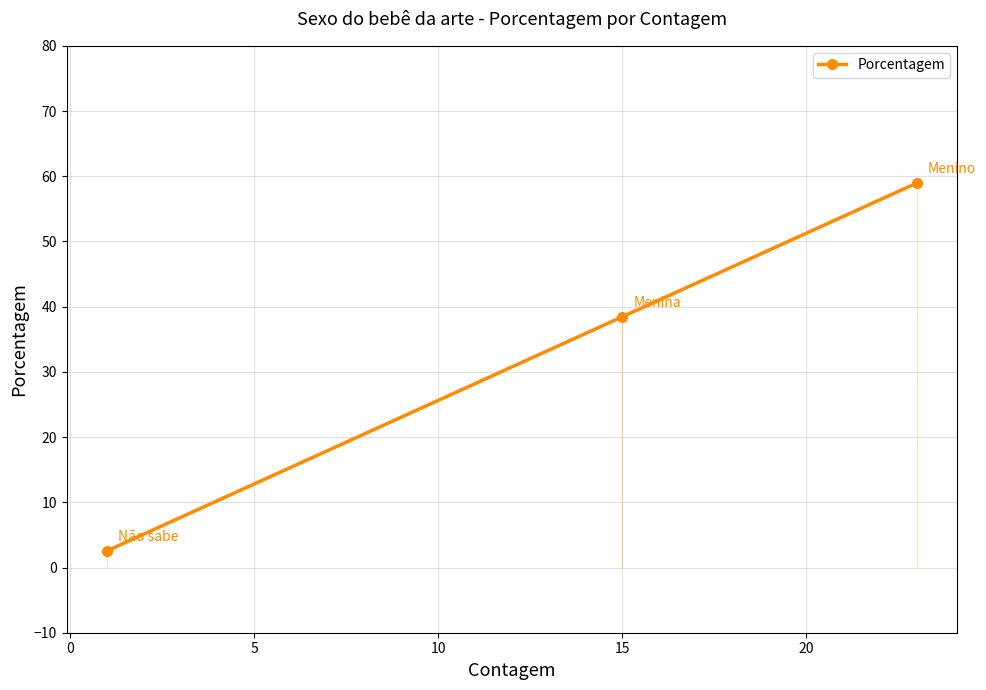

What is the average value?

33.3